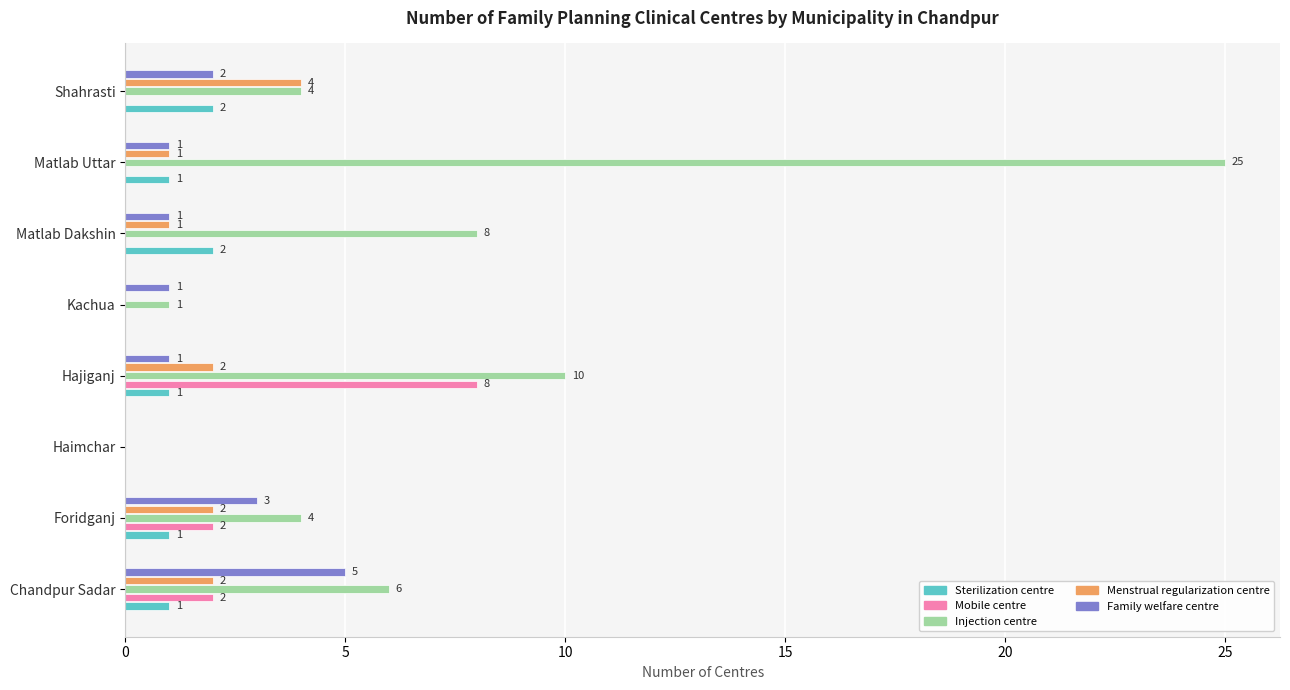

What is the greatest value displayed?

25